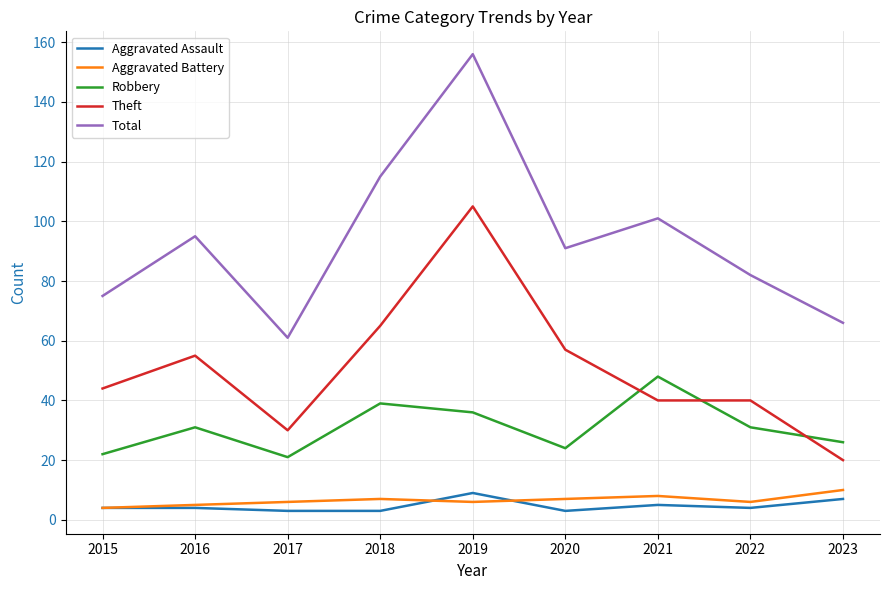

At which label does Theft reach its minimum?

2023